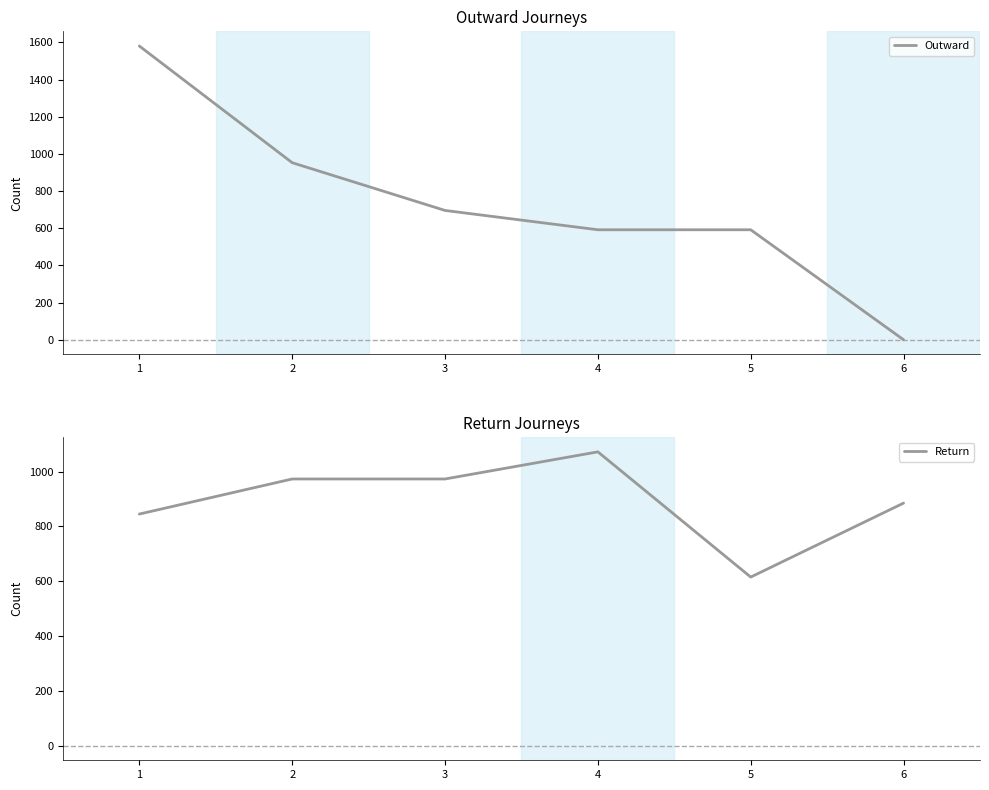

Which series has the largest range (max minus min)?

Outward